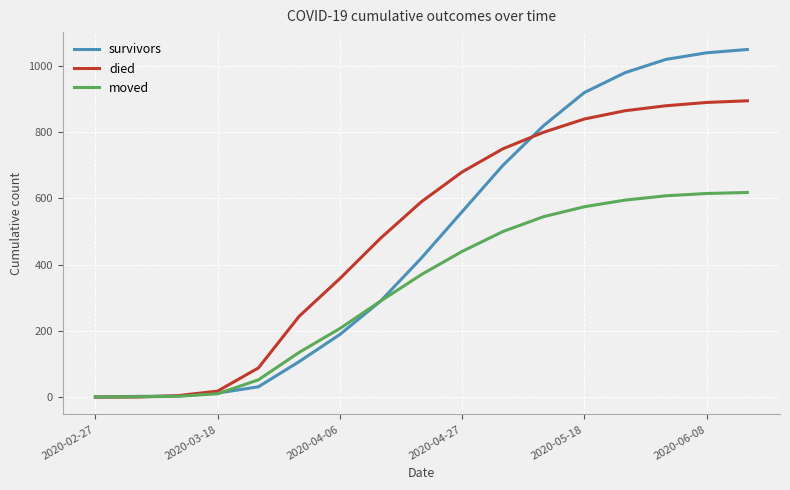

How many lines are shown in the chart?

3